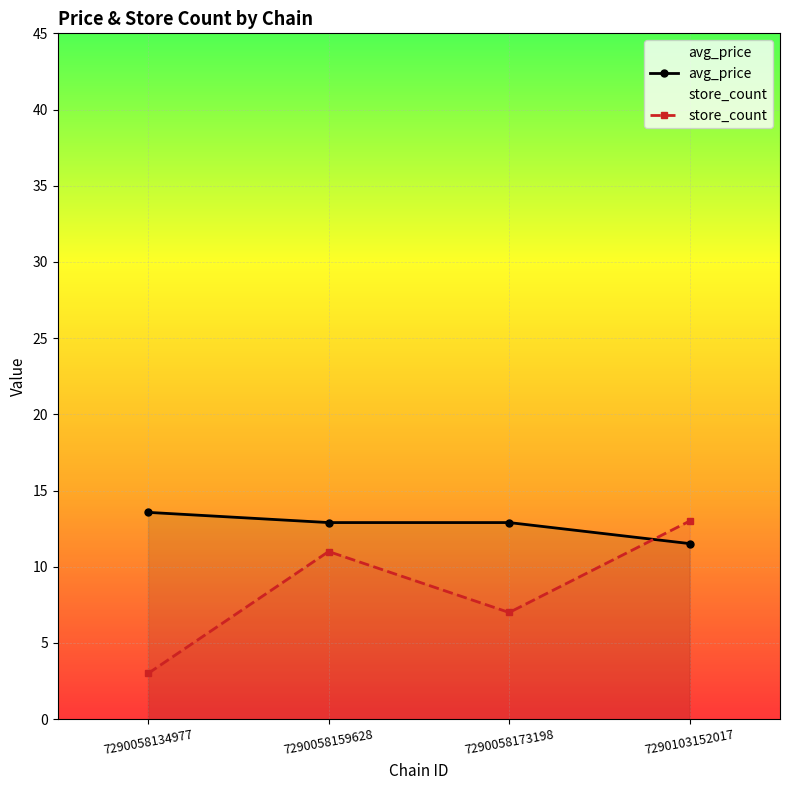

Reading left to right, list all the values displayed in this chart.

avg_price: 7290058134977=13.6	7290058159628=12.9	7290058173198=12.9	7290103152017=11.5
store_count: 7290058134977=3.0	7290058159628=11.0	7290058173198=7.0	7290103152017=13.0